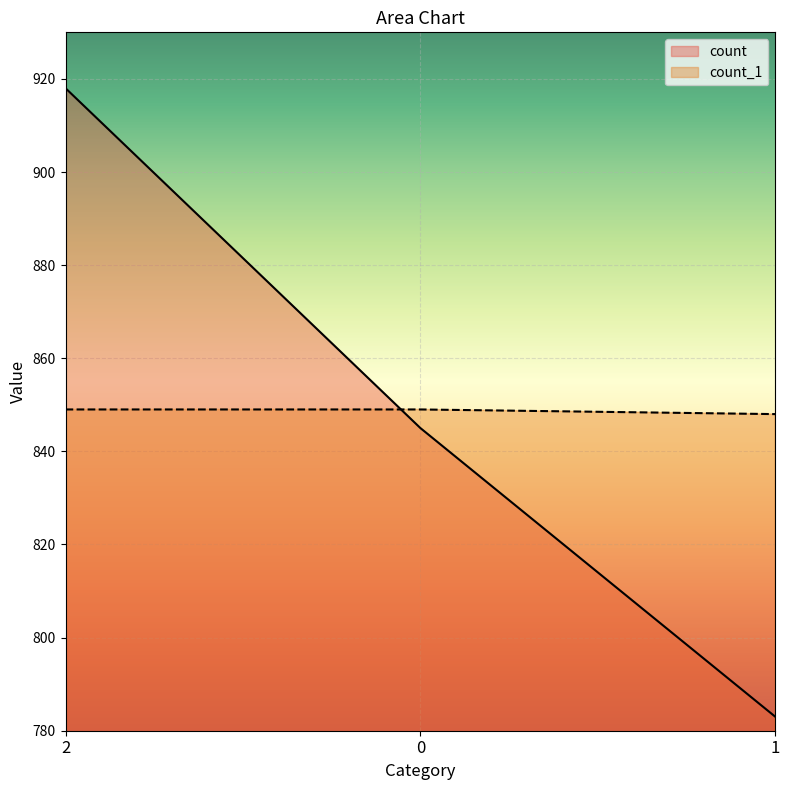

What is the label of the 1st point from the left?

2